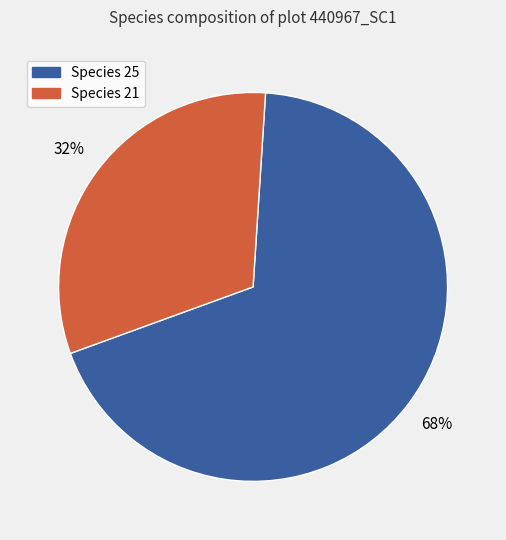

To the nearest percent, what is the average slice percentage?

50%